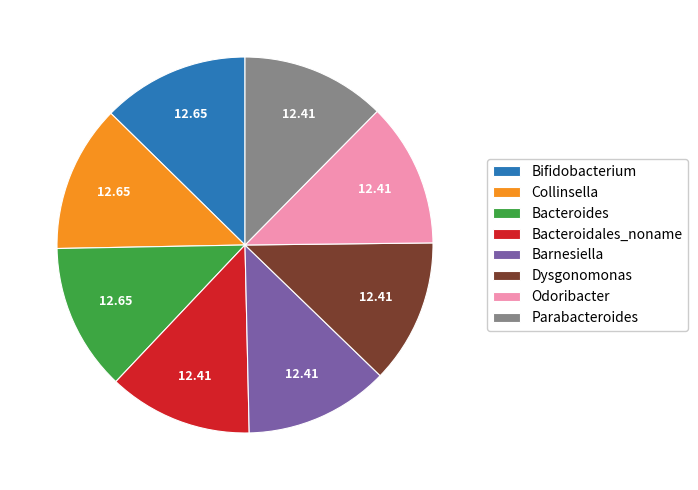

Does any single category account for the majority?

No